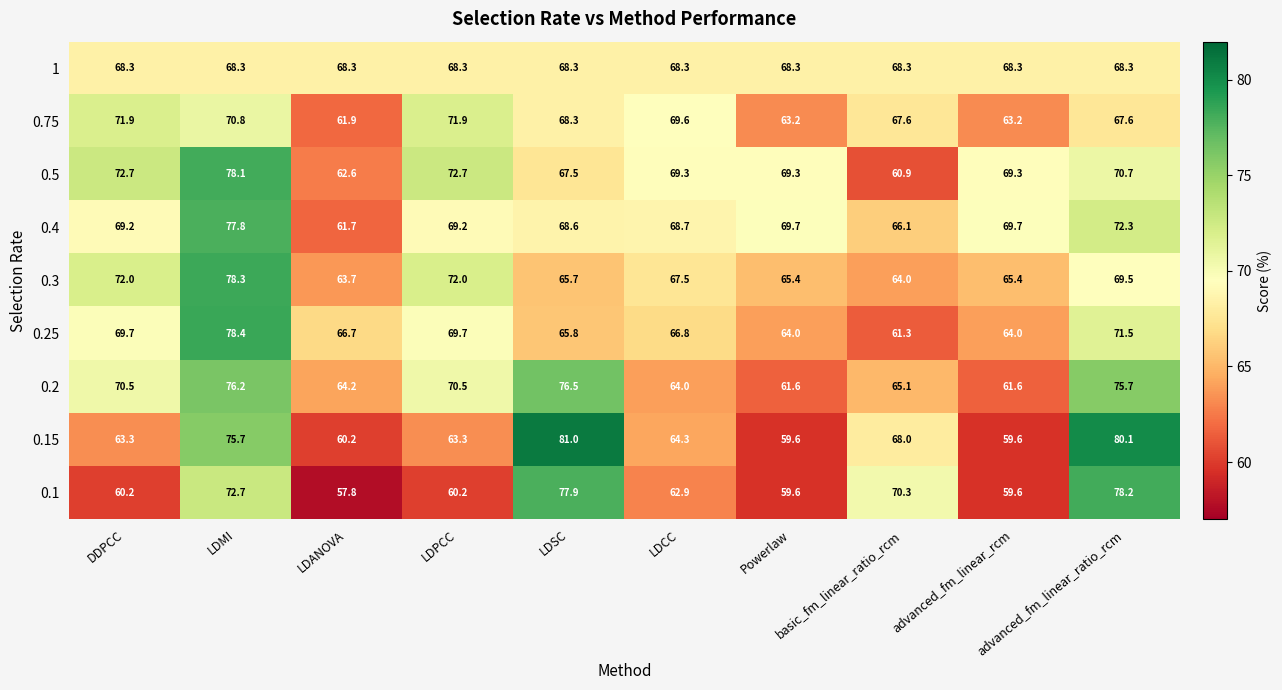

At basic_fm_linear_ratio_rcm, list the series in order from smallest to largest.

0.5, 0.25, 0.3, 0.2, 0.4, 0.75, 0.15, 1, 0.1